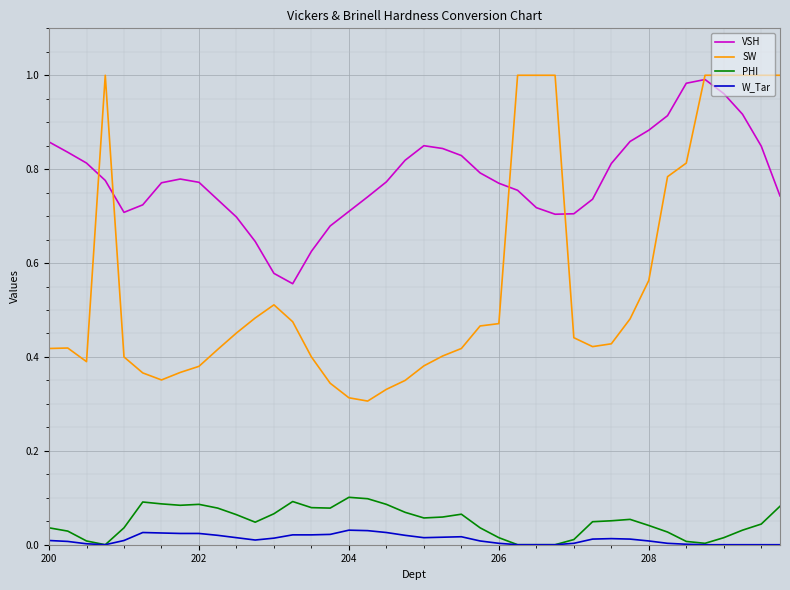

Which series has the widest spread of values?

SW